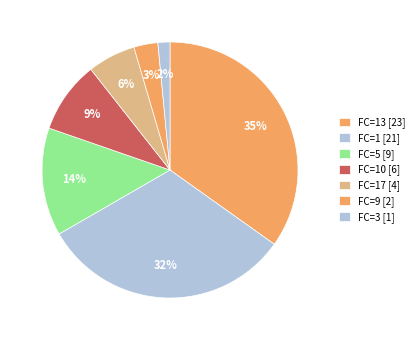

What is the smallest slice in the pie chart?

FC=3 [1]